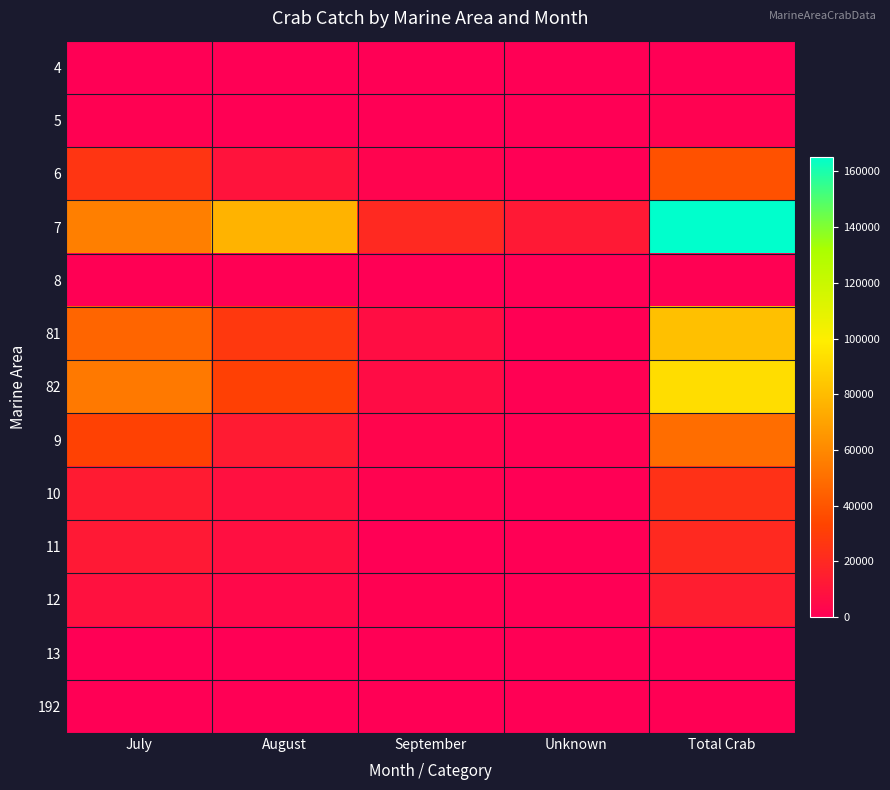

Rank the series at August from highest to lowest value.

7, 82, 81, 9, 6, 10, 11, 12, 5, 8, 192, 4, 13